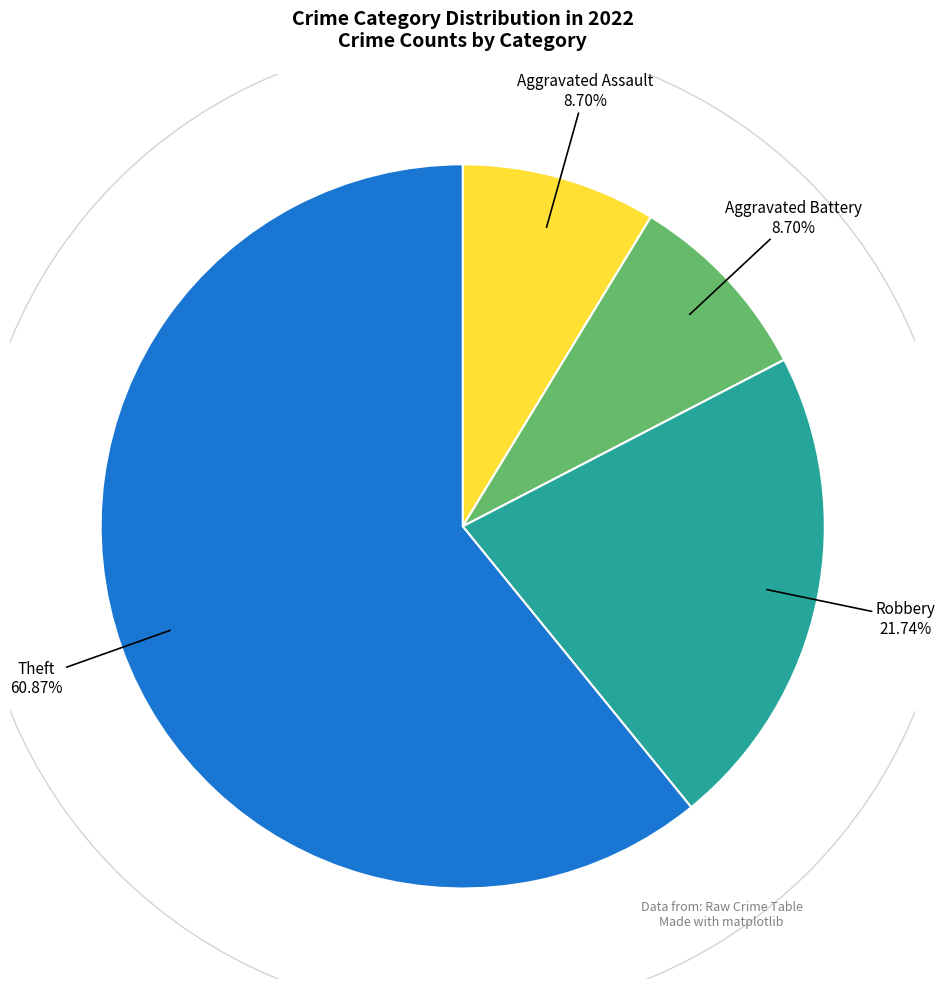

What is the ratio of the value at Aggravated Assault to the value at Aggravated Battery?

1.0